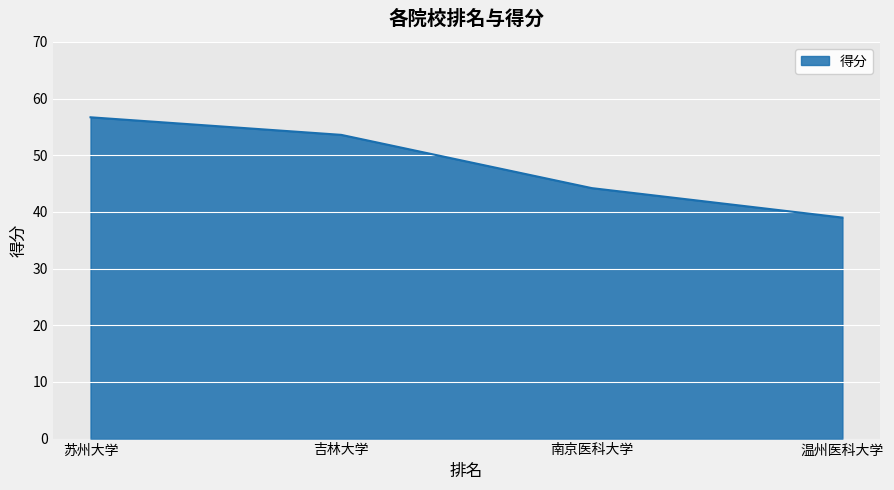

What position from the left is 吉林大学?

2